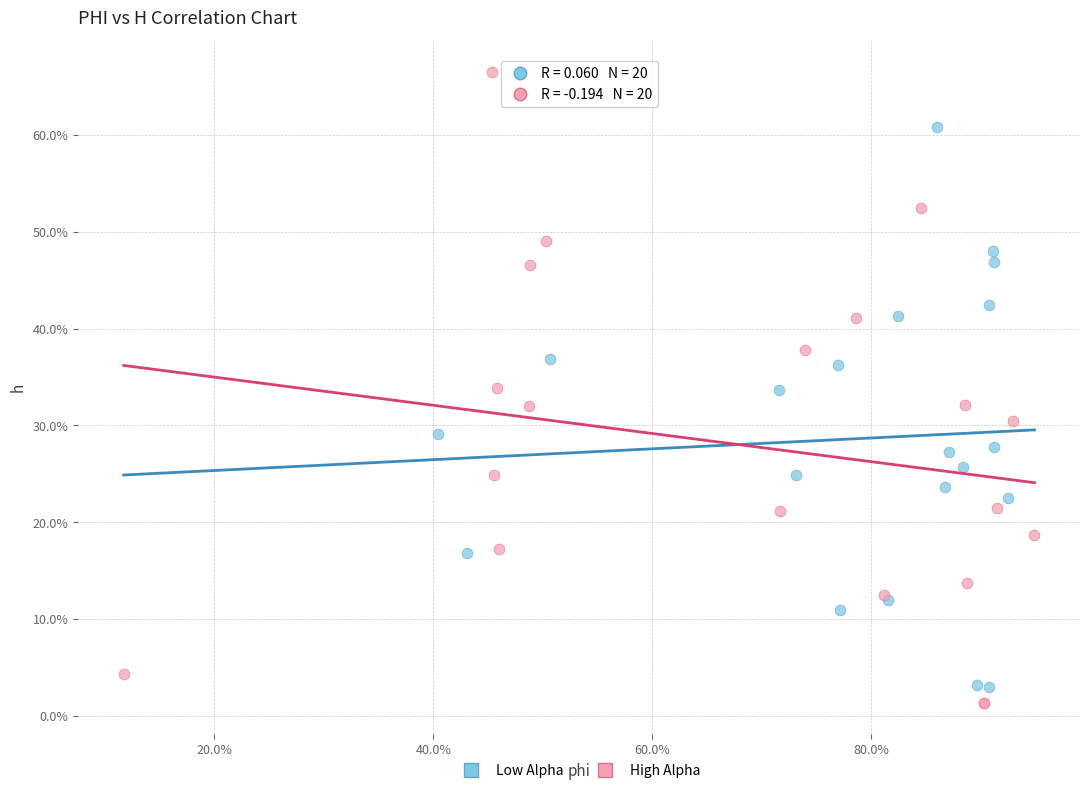

What are all the series names shown in the legend?

Low Alpha, High Alpha